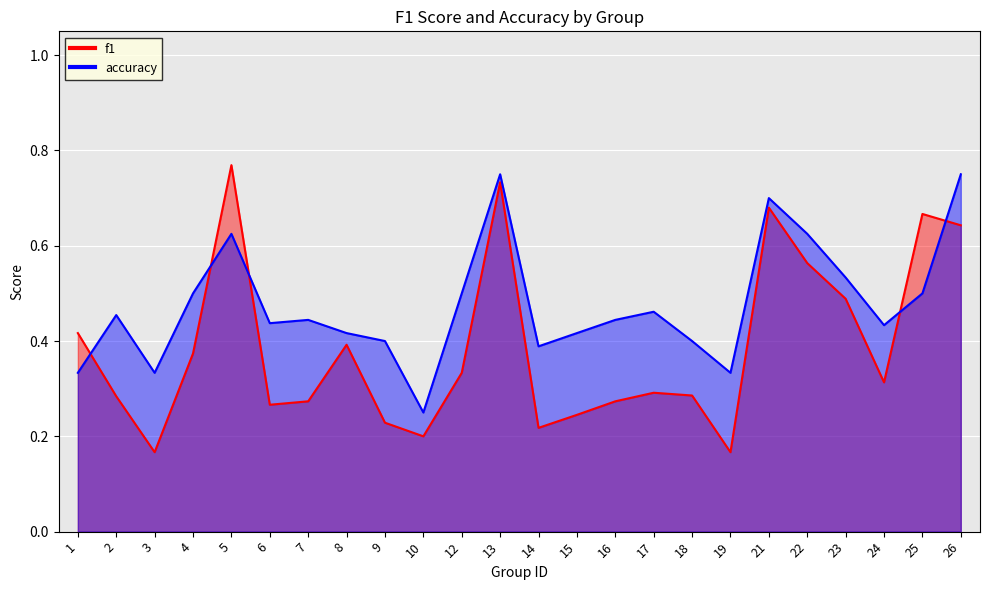

At which category does the chart reach its minimum across all series?

3